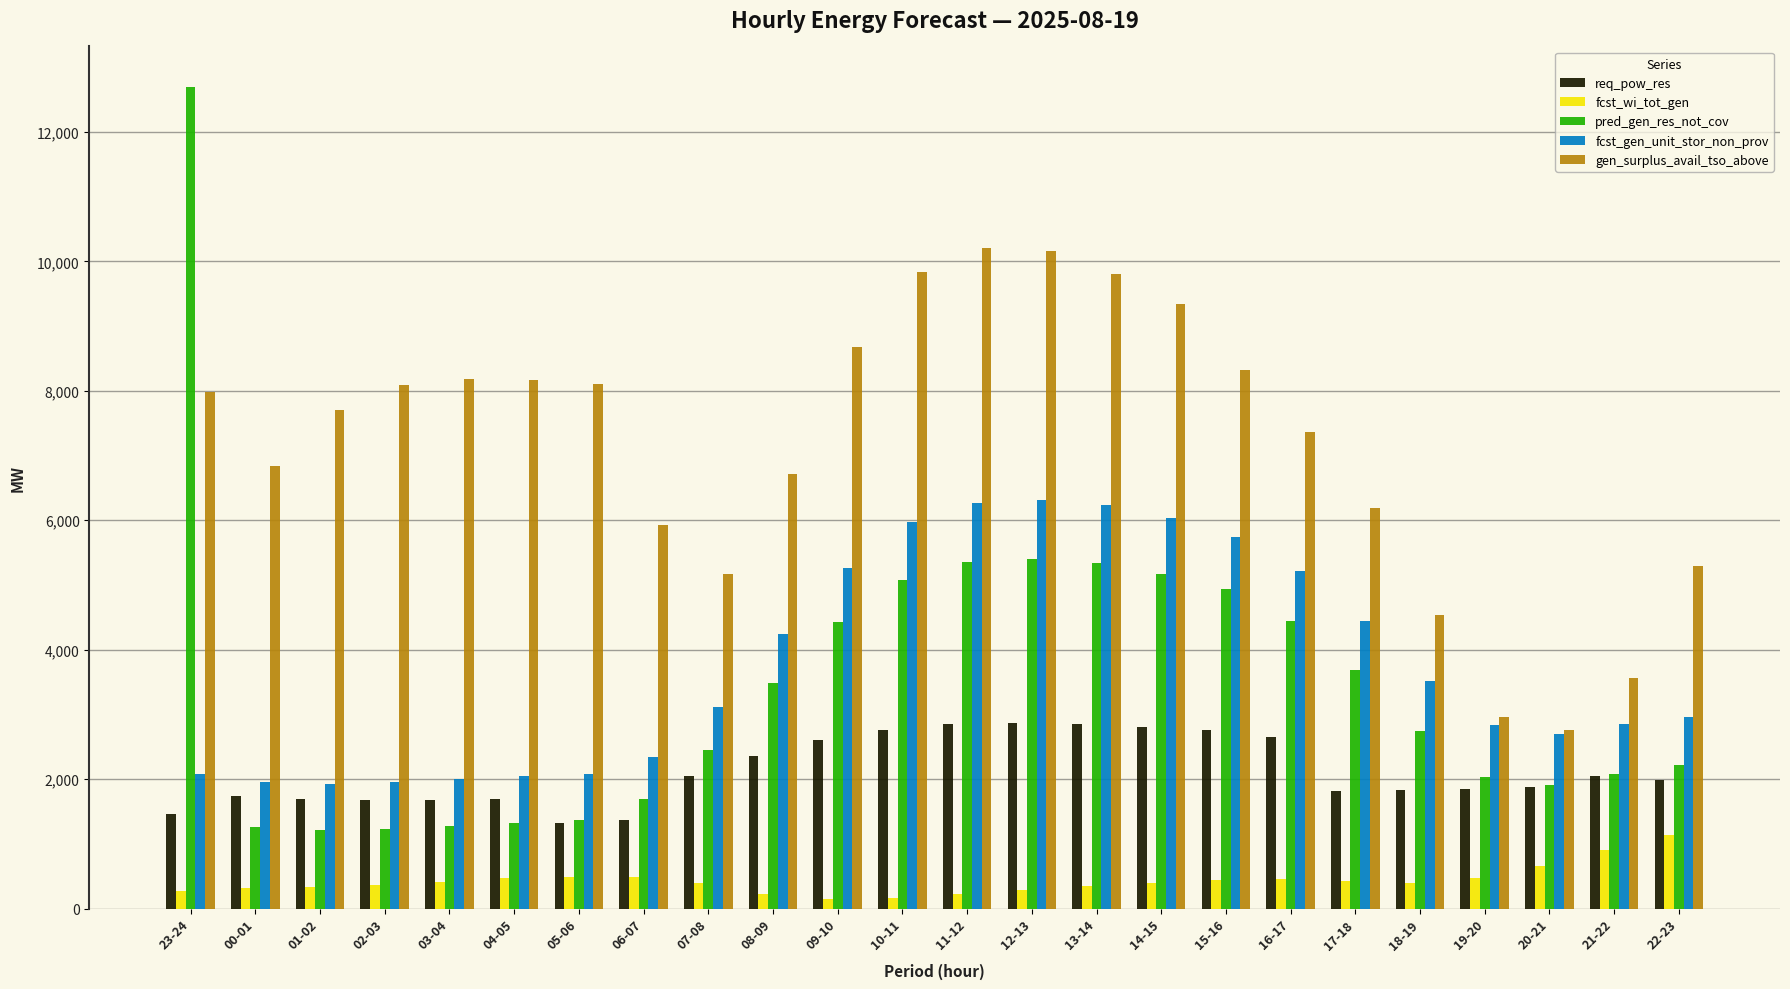

What is the value of the req_pow_res bar at the 13th from the left?

2844